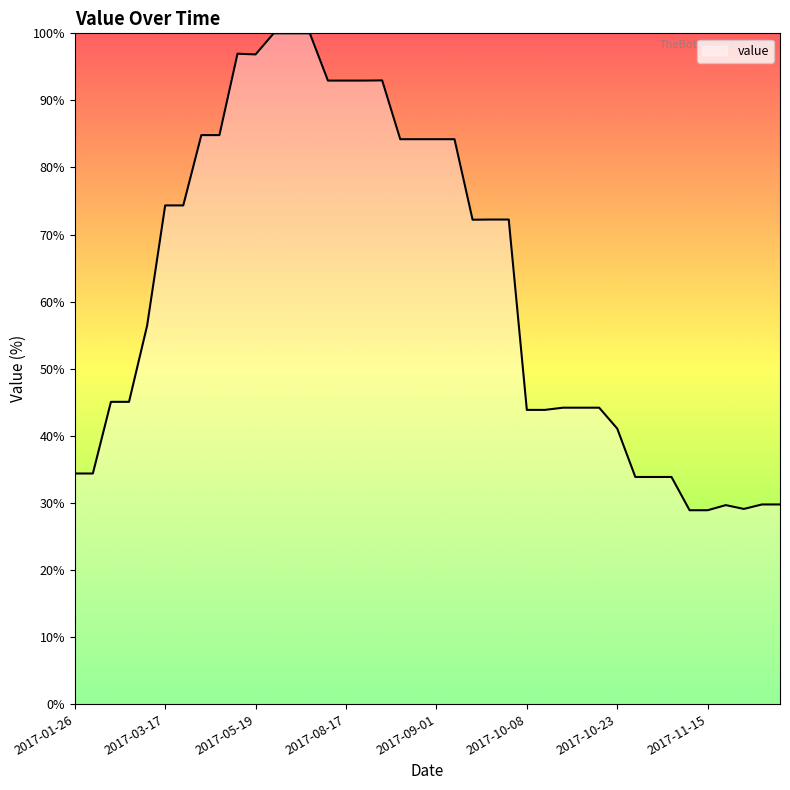

How many lines are shown in the chart?

1